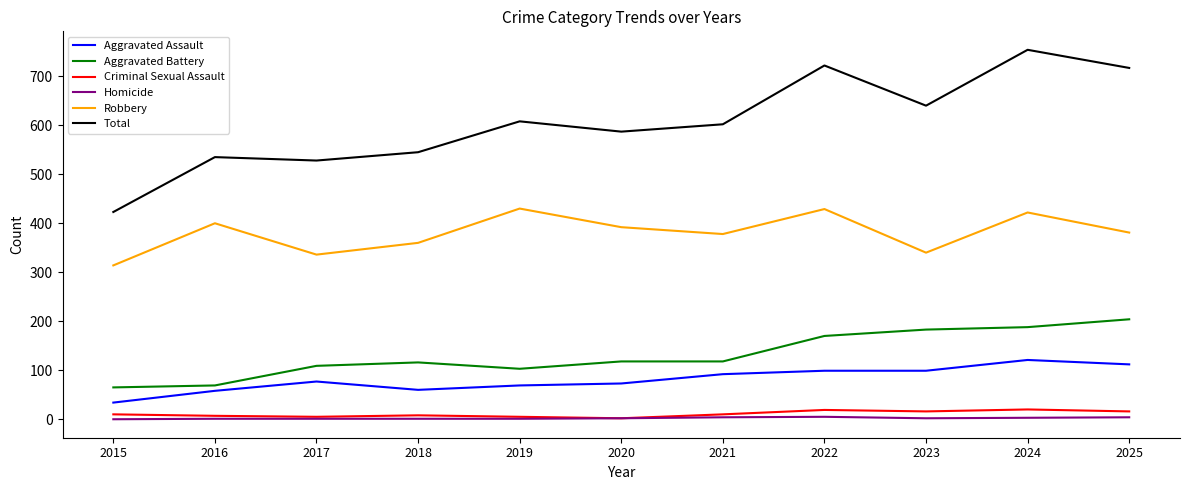

At how many categories does at least one series exceed 622?

4